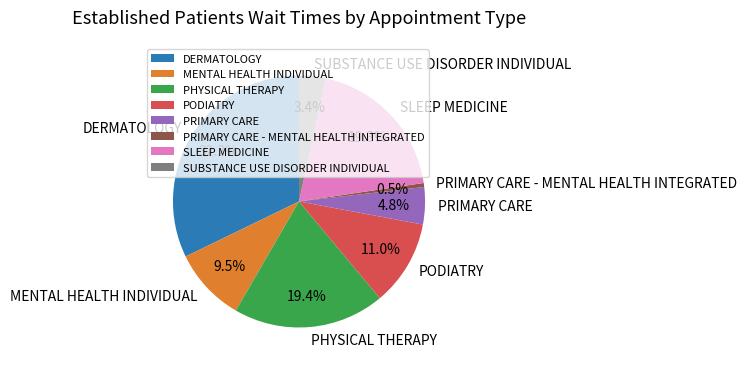

Is the sum of PRIMARY CARE - MENTAL HEALTH INTEGRATED and SLEEP MEDICINE greater than half?

No